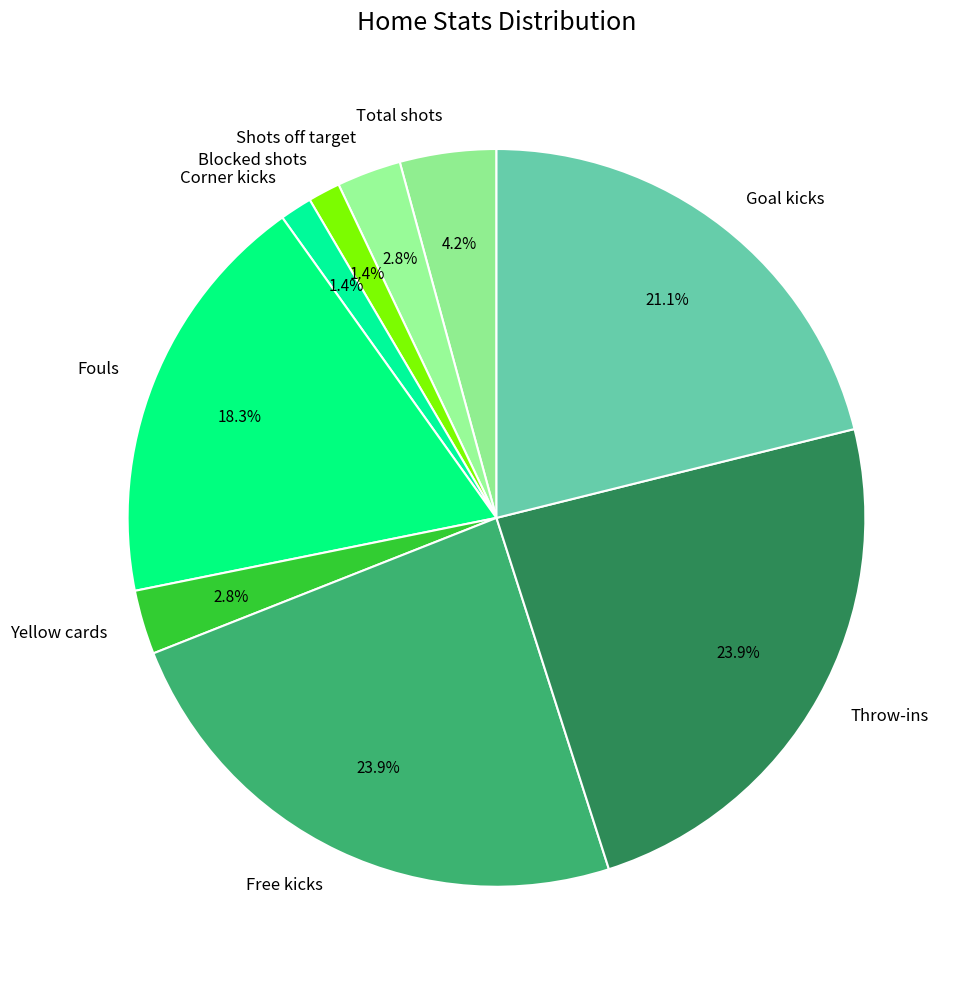

Which has a higher value, Blocked shots or Throw-ins?

Throw-ins